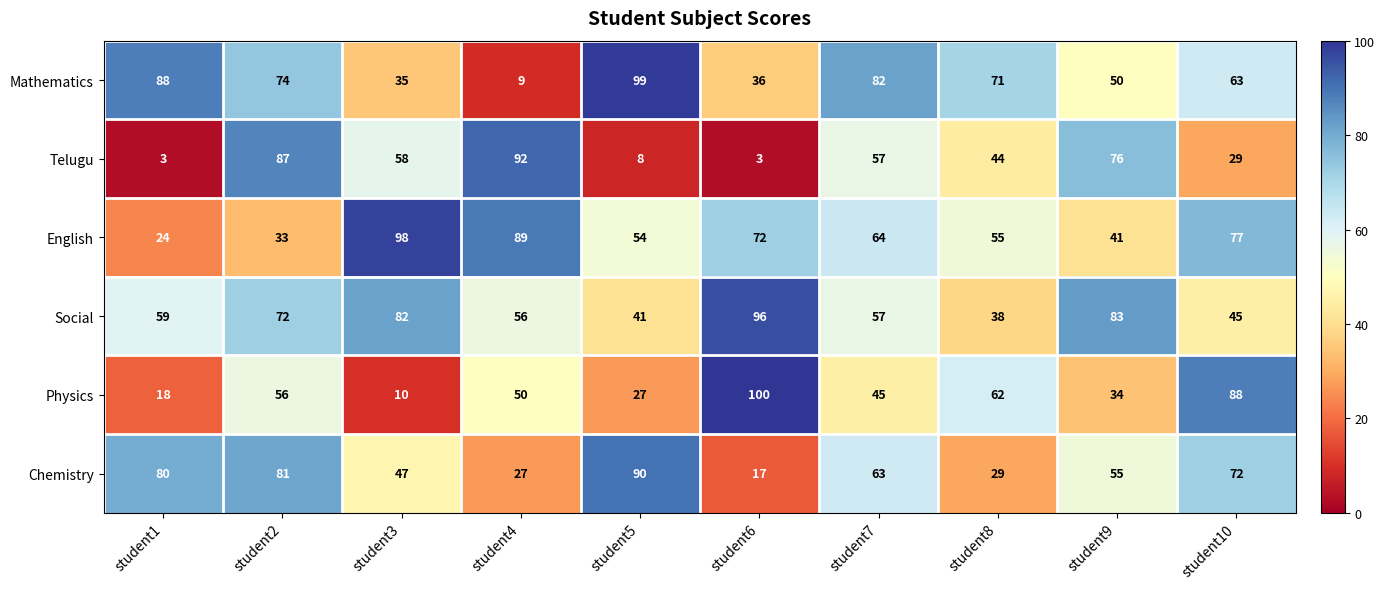

The Telugu series shows 3 at student1. True or false?

True